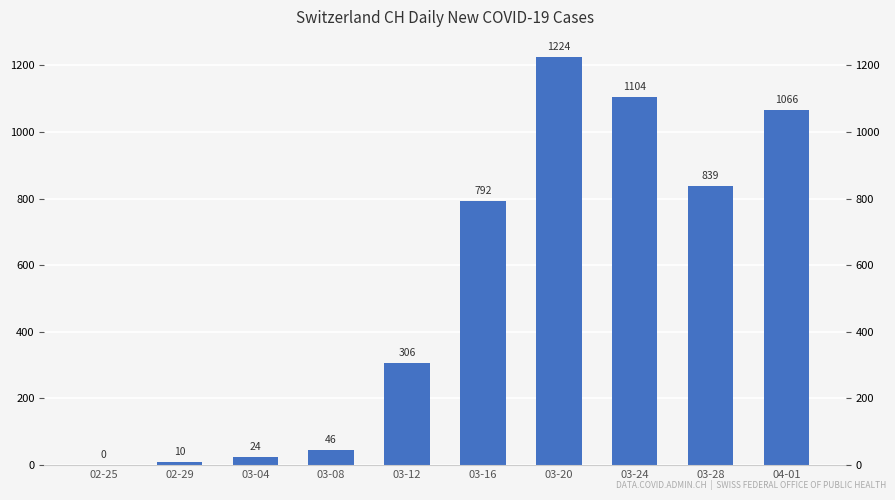

What is the maximum value shown in the chart?

1224